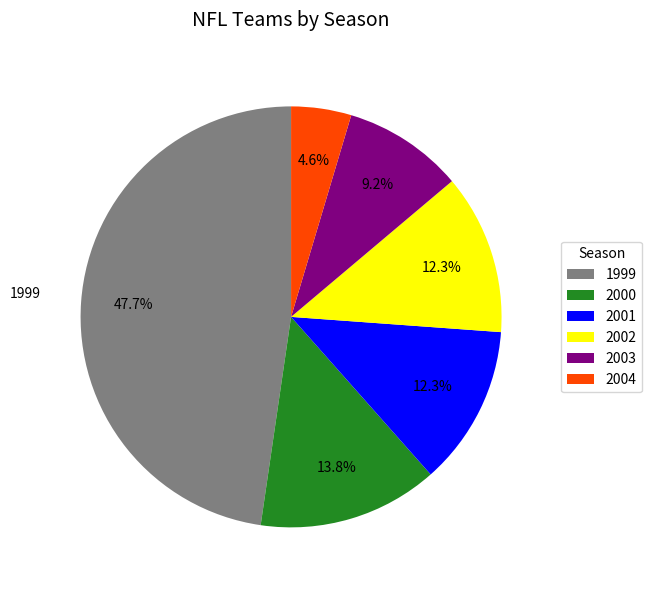

Which has a higher value, 2003 or 2004?

2003